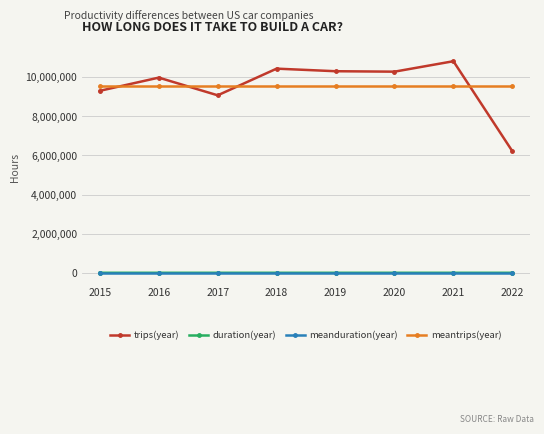

True or false: meantrips(year) and meanduration(year) intersect in this chart.

False